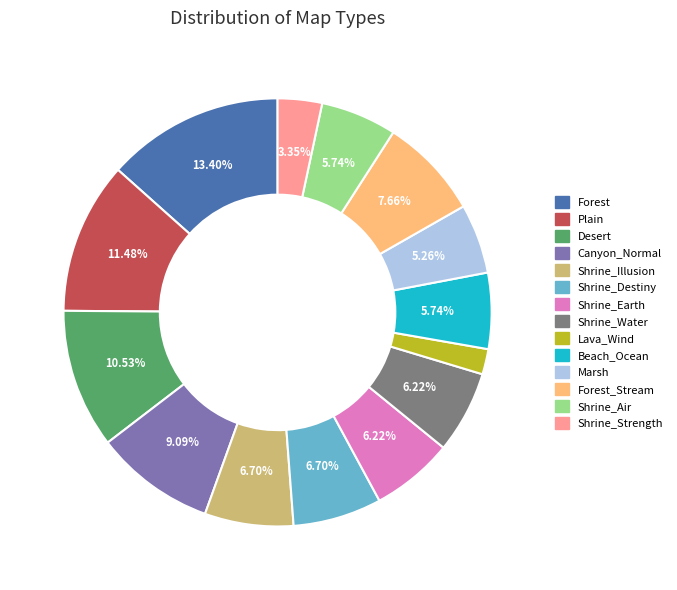

Count the number of slices in the pie.

14